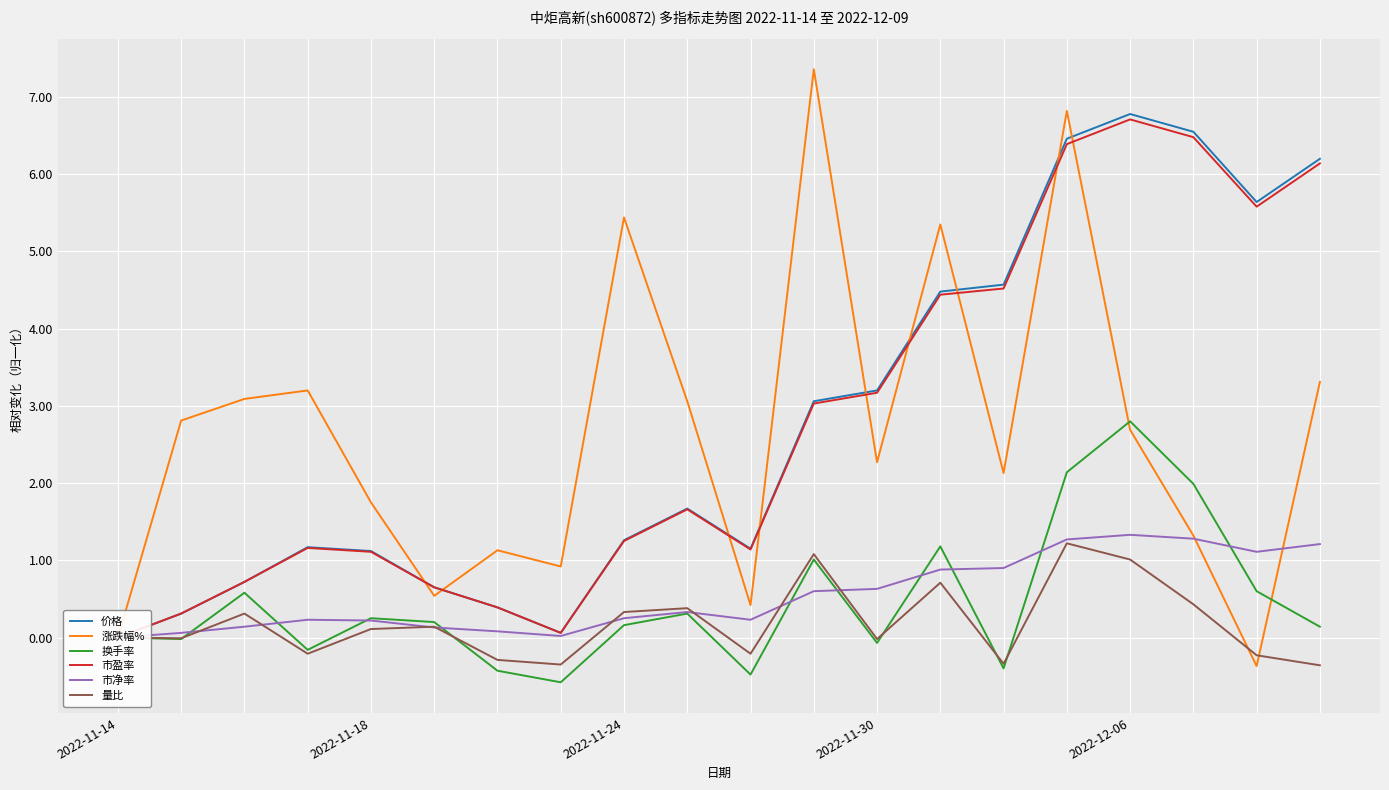

The value of 市盈率 at 10 is 1.6. True or false?

False